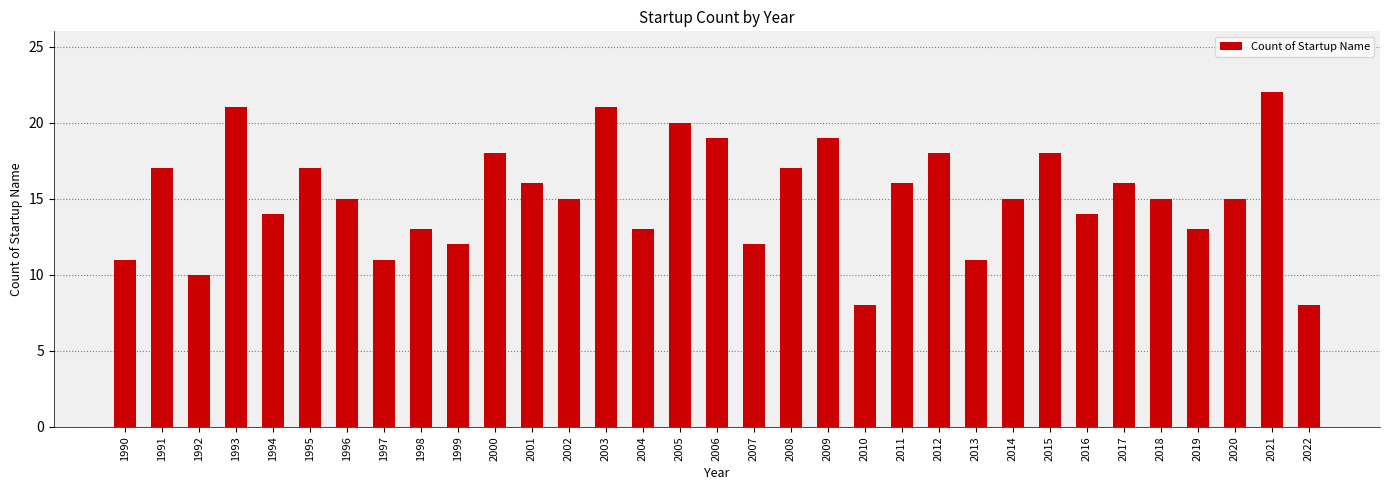

Is it true that the value at 2014 is 23?

False